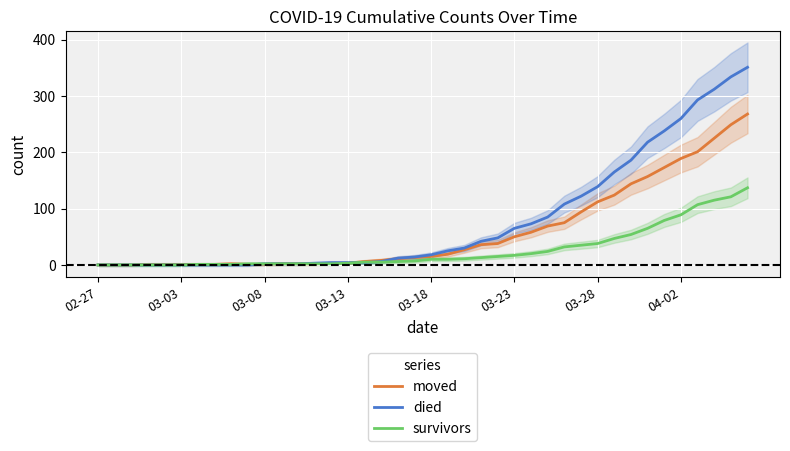

How many values in the moved series exceed 15?

19